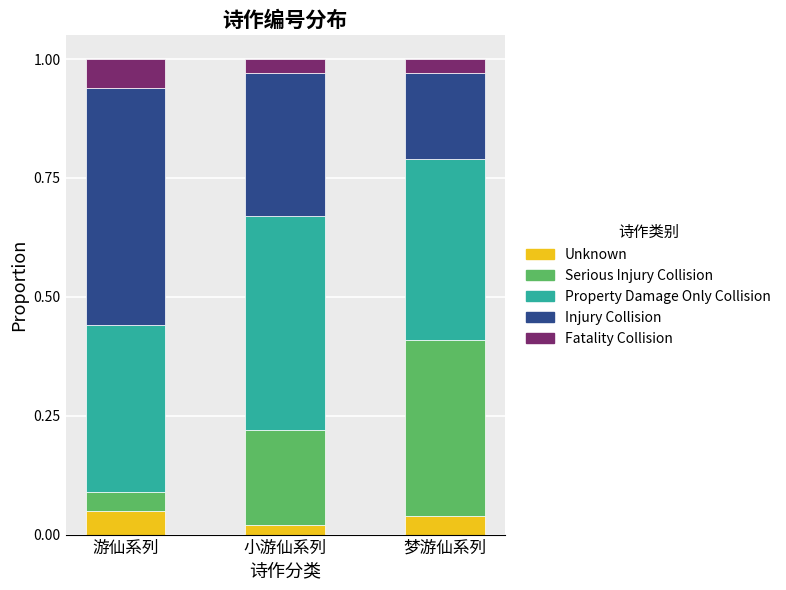

Is it true that Unknown equals 0.1 at 梦游仙系列?

False